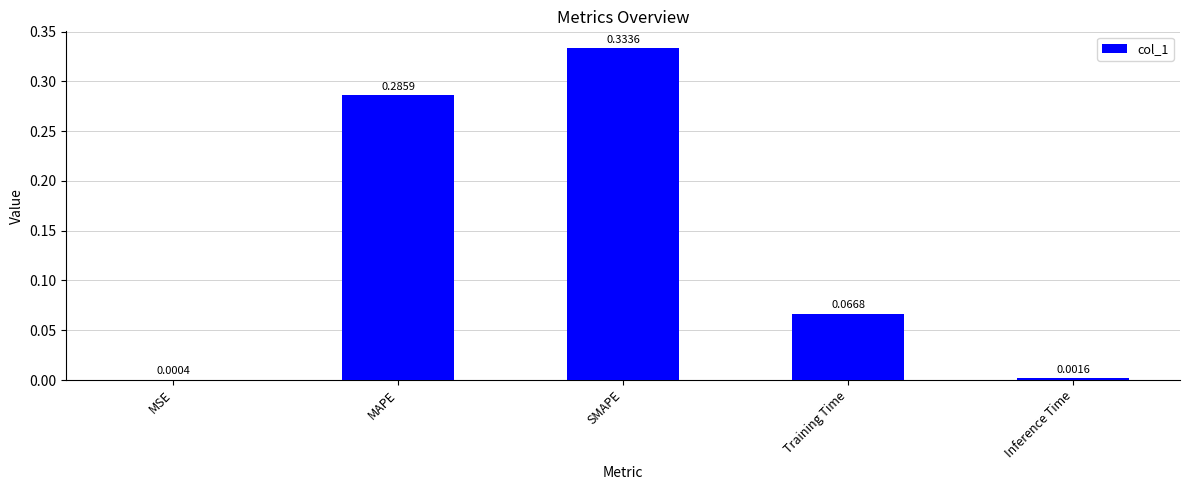

What is the sum of all values?

0.7